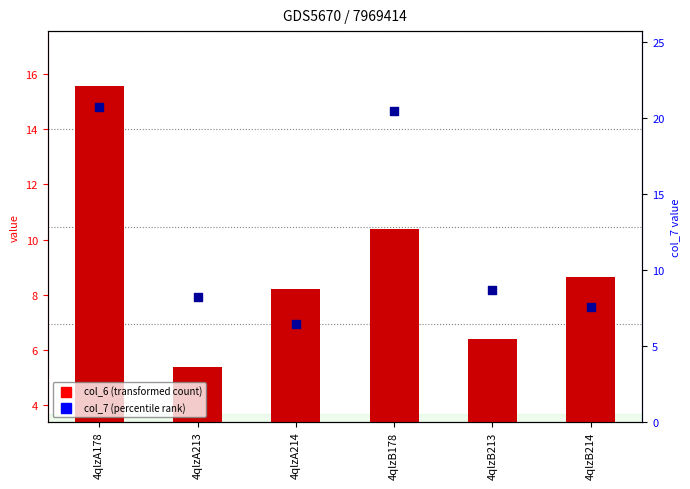

What are all the series names shown in the legend?

col_6 (transformed count), col_7 (percentile rank)